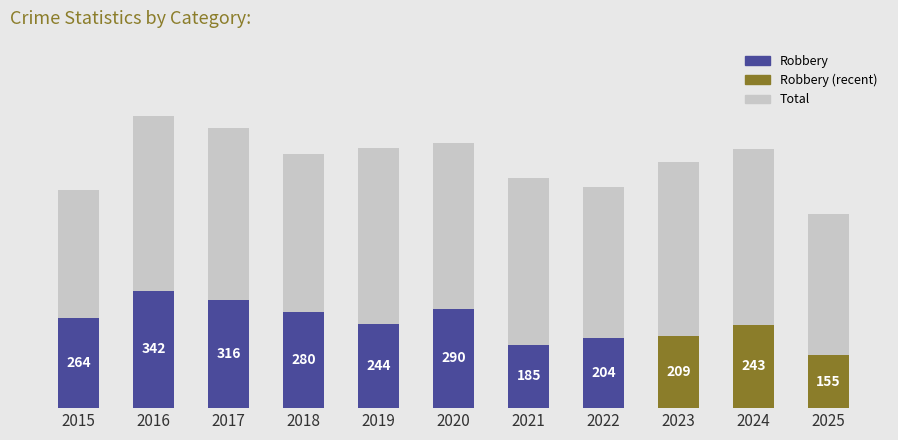

Is it true that Total equals 850 at 2016?

True